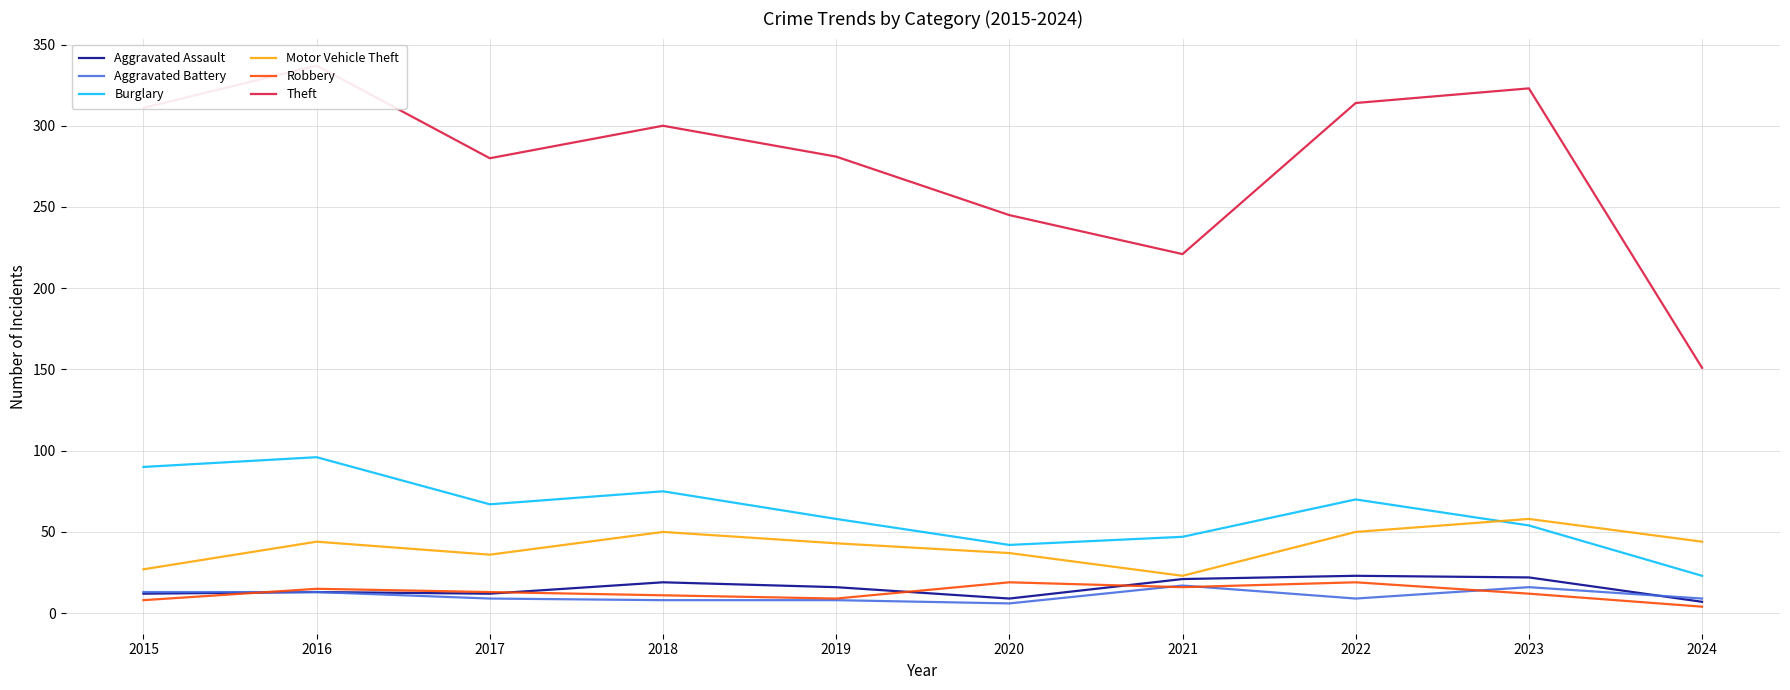

At how many categories does at least one series exceed 43?

10